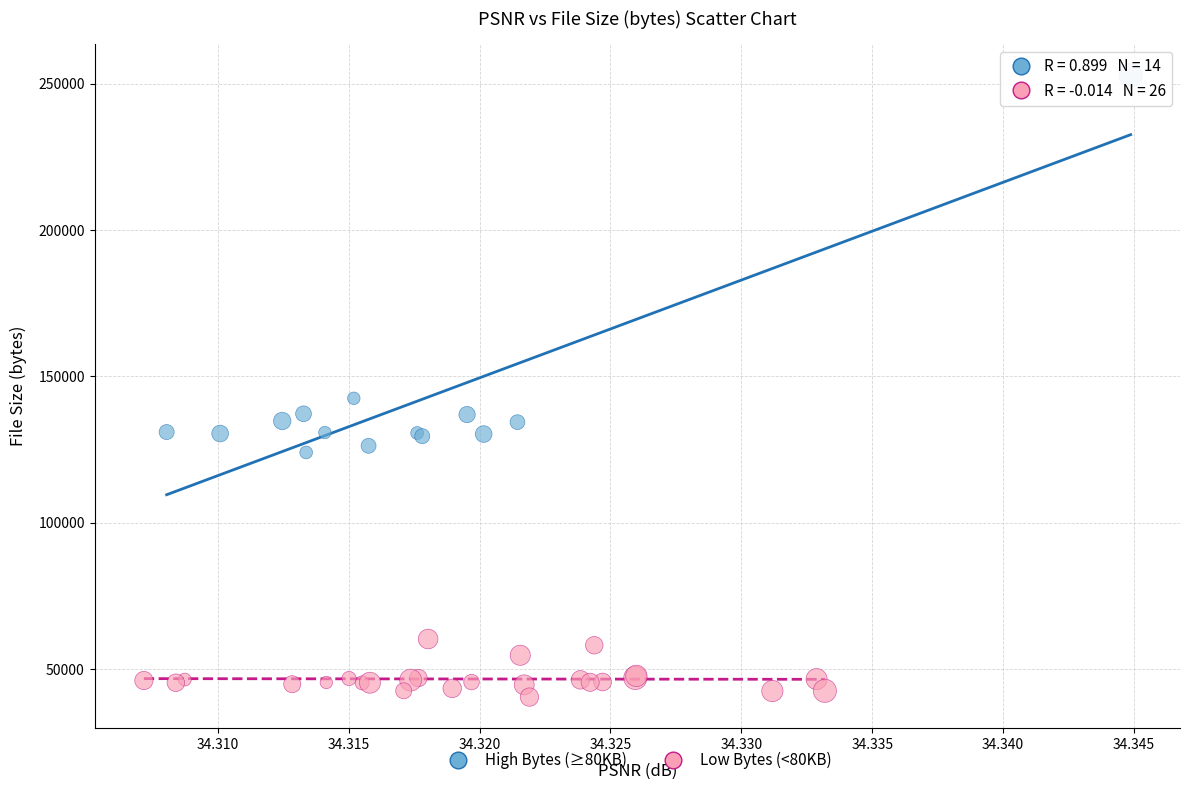

Which series has the widest spread of Y values?

High Bytes (≥80KB)